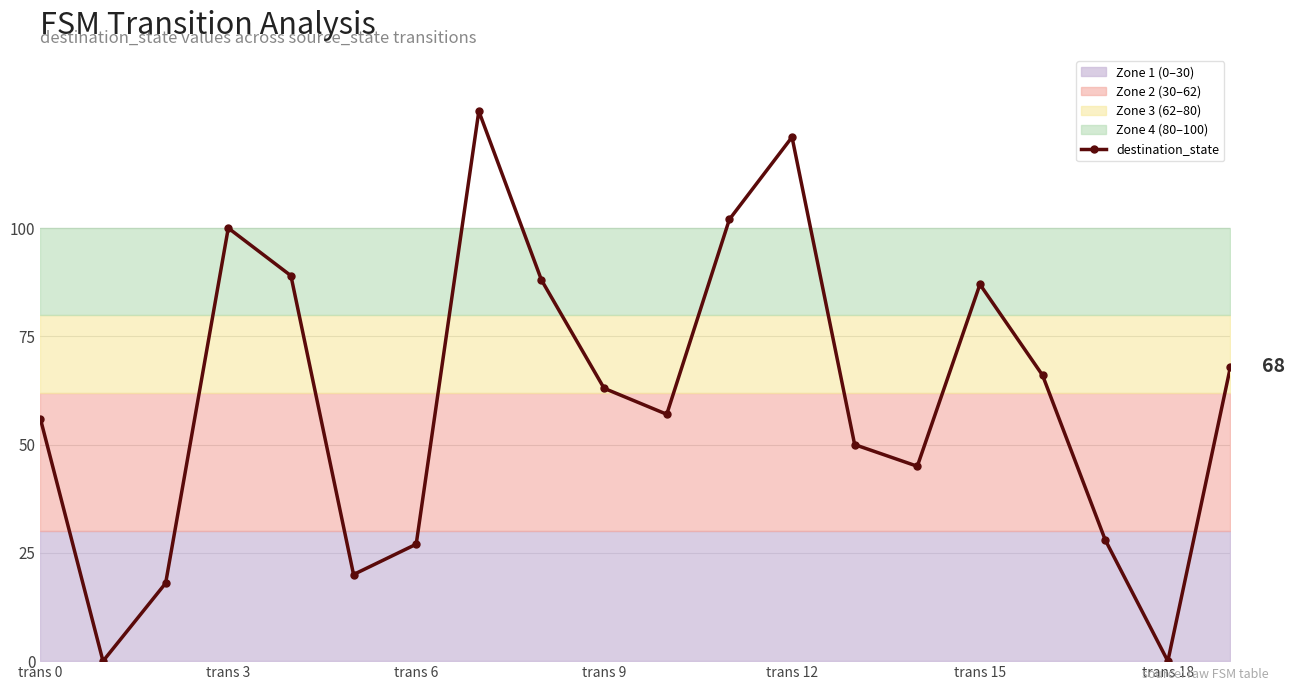

True or false: destination_state has more than 0 points higher than both neighbors.

True